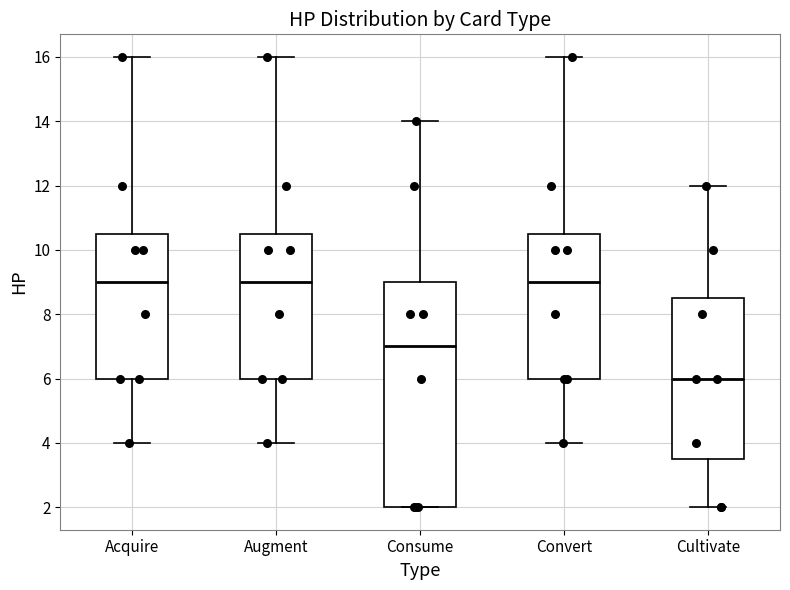

Where is the upper edge of the box for Cultivate on the y-axis? The values are not printed on the chart, so give them approximately, as read against the axis.

8.6